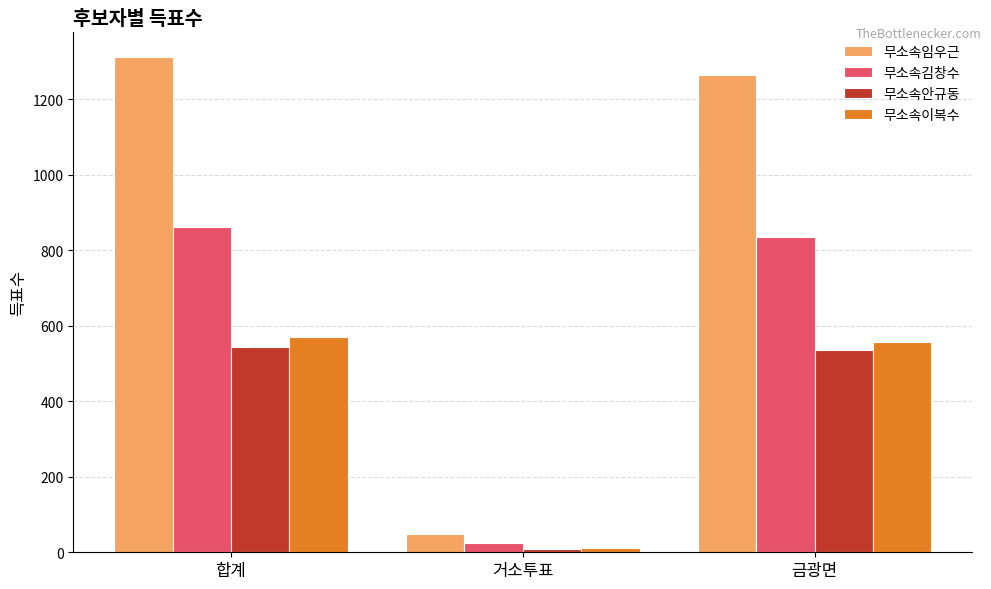

Does the chart contain stacked bars?

No